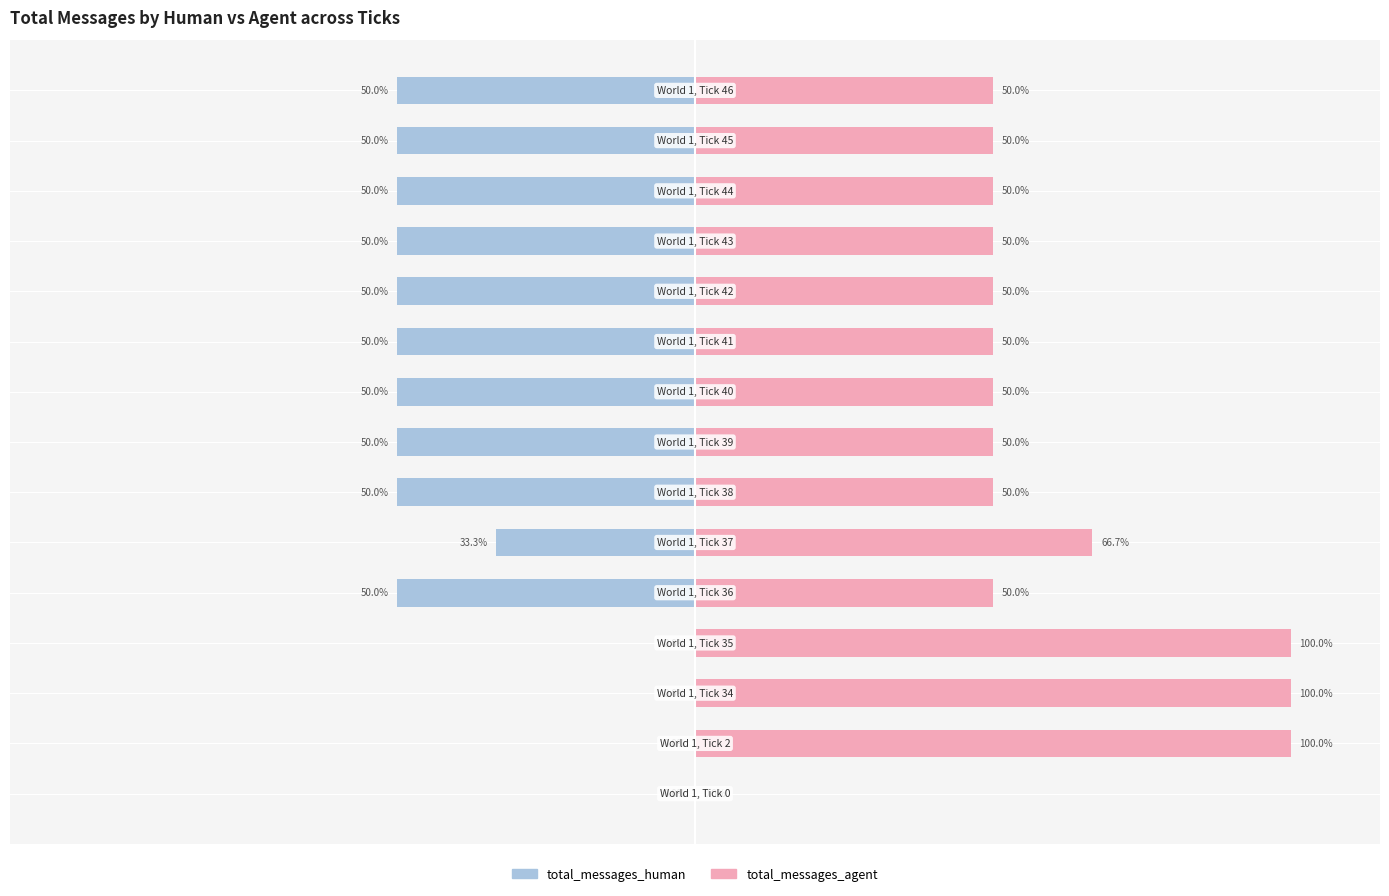

What is the approximate value of total_messages_agent at −50?

100.0